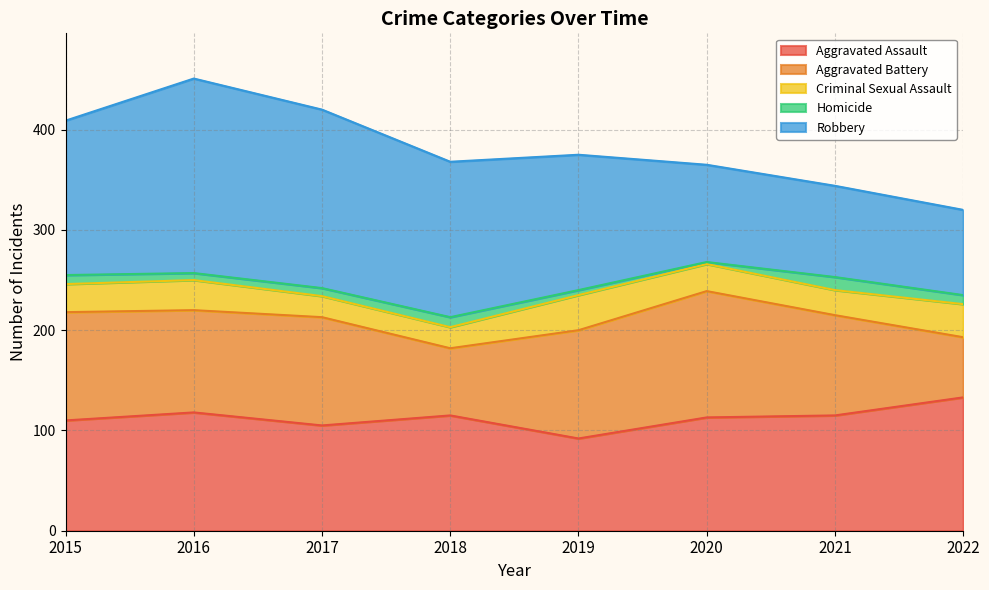

What is the maximum value for Aggravated Assault?

133